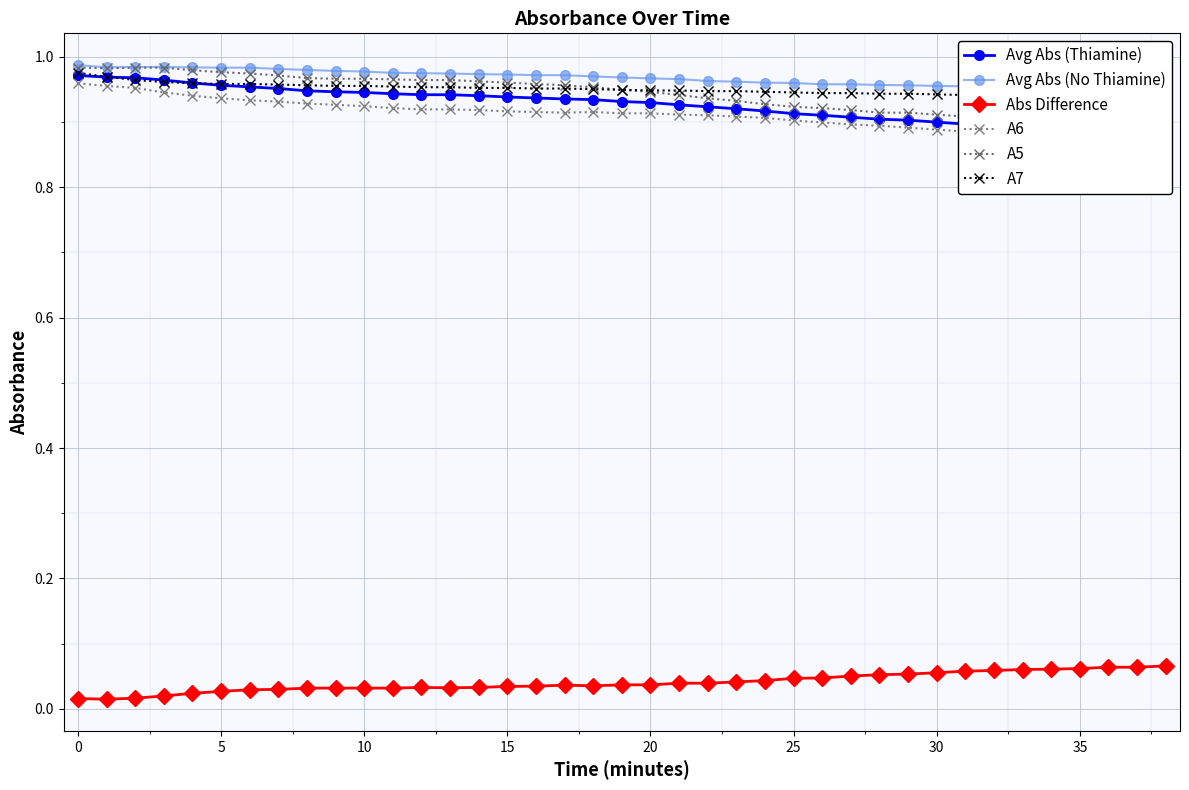

What is the sum of all Avg Abs (No Thiamine) values?

37.7